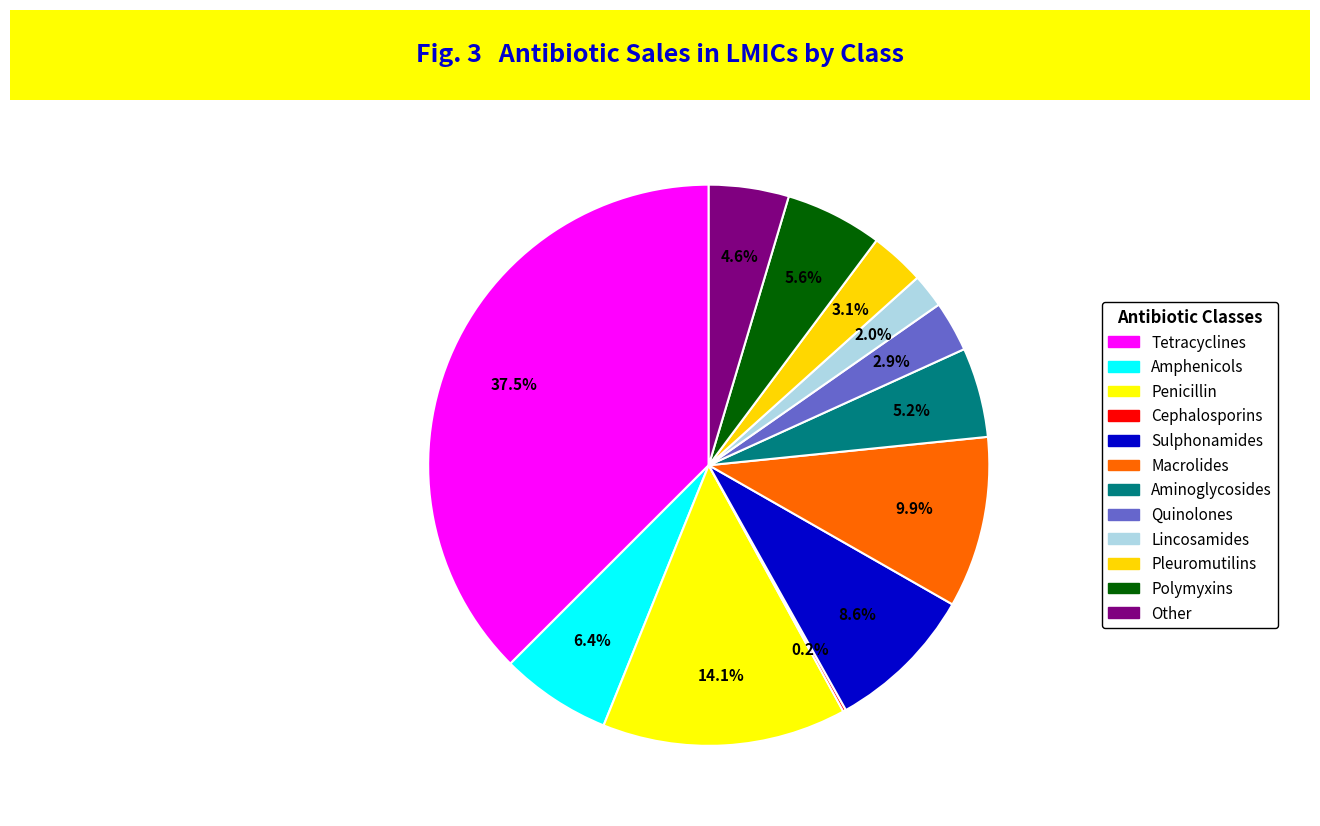

Is the sum of Macrolides and Penicillin greater than half?

No